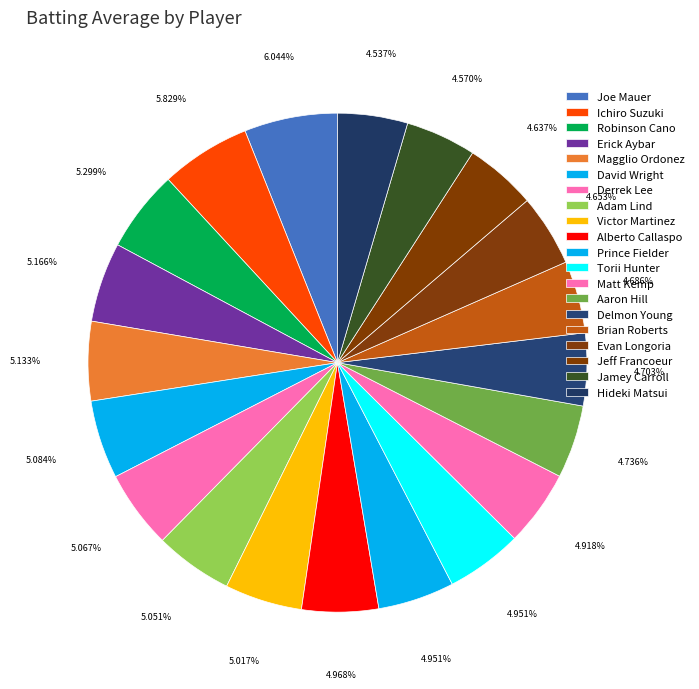

True or false: Evan Longoria accounts for 18% of the total.

False